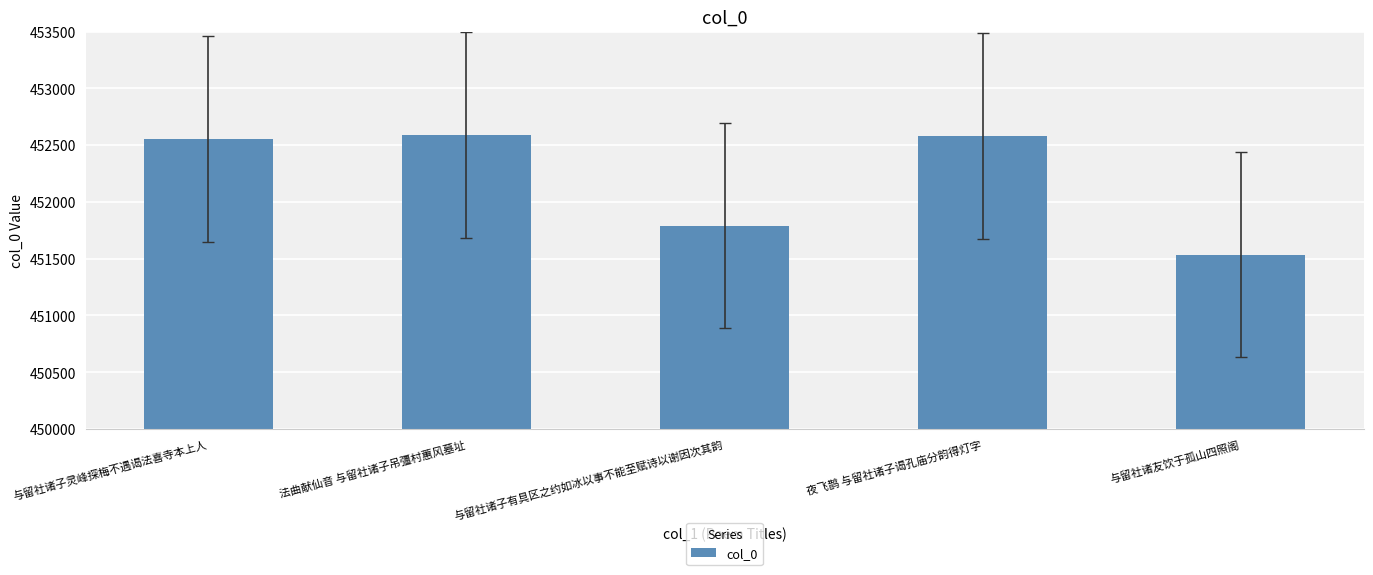

What is the smallest value displayed?

451534